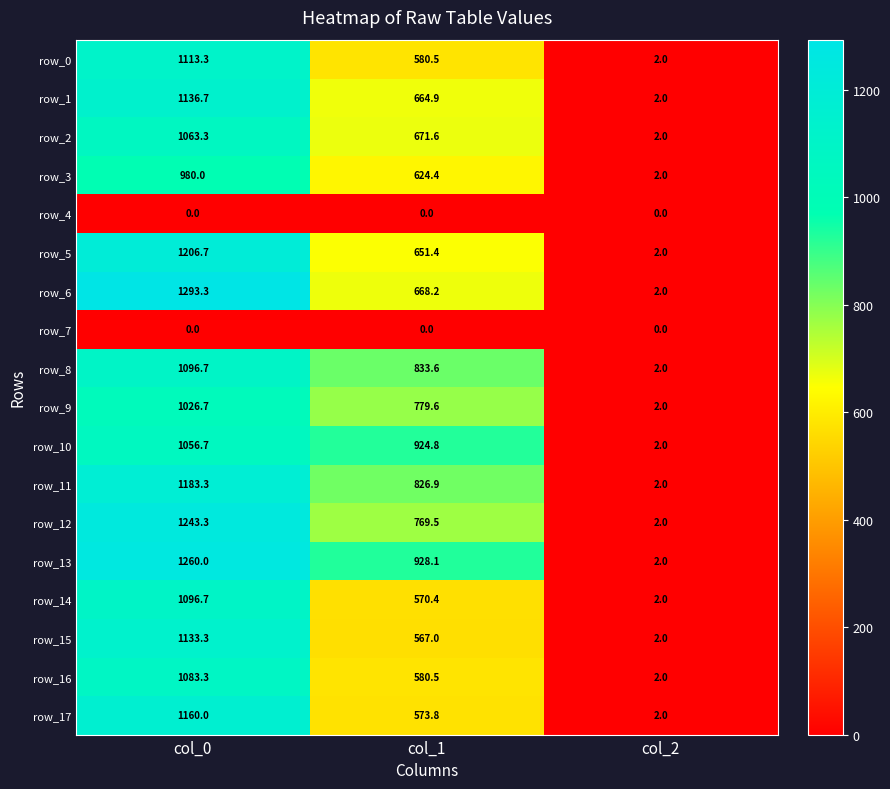

How many categories are shown in the chart?

3